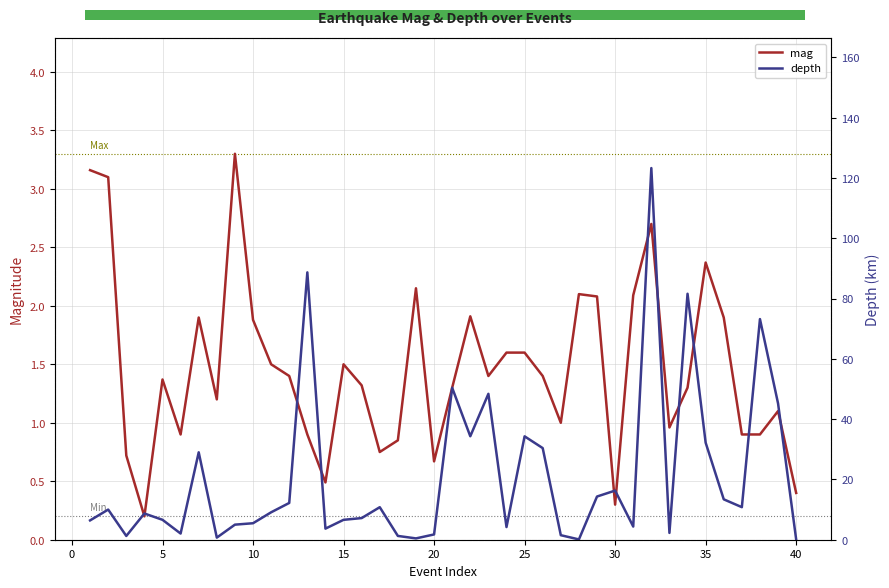

How many data points in depth are above 9?

20